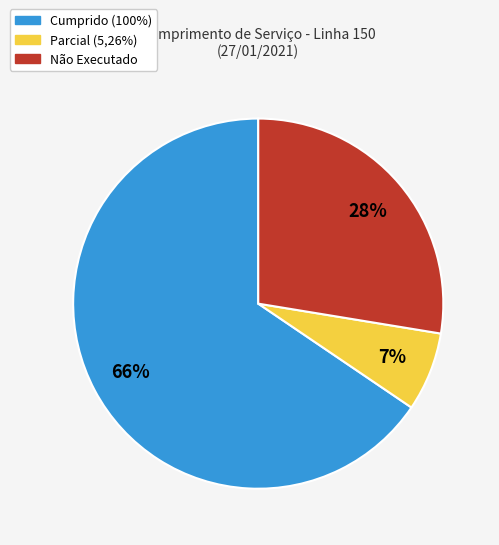

How many segments does this pie chart have?

3